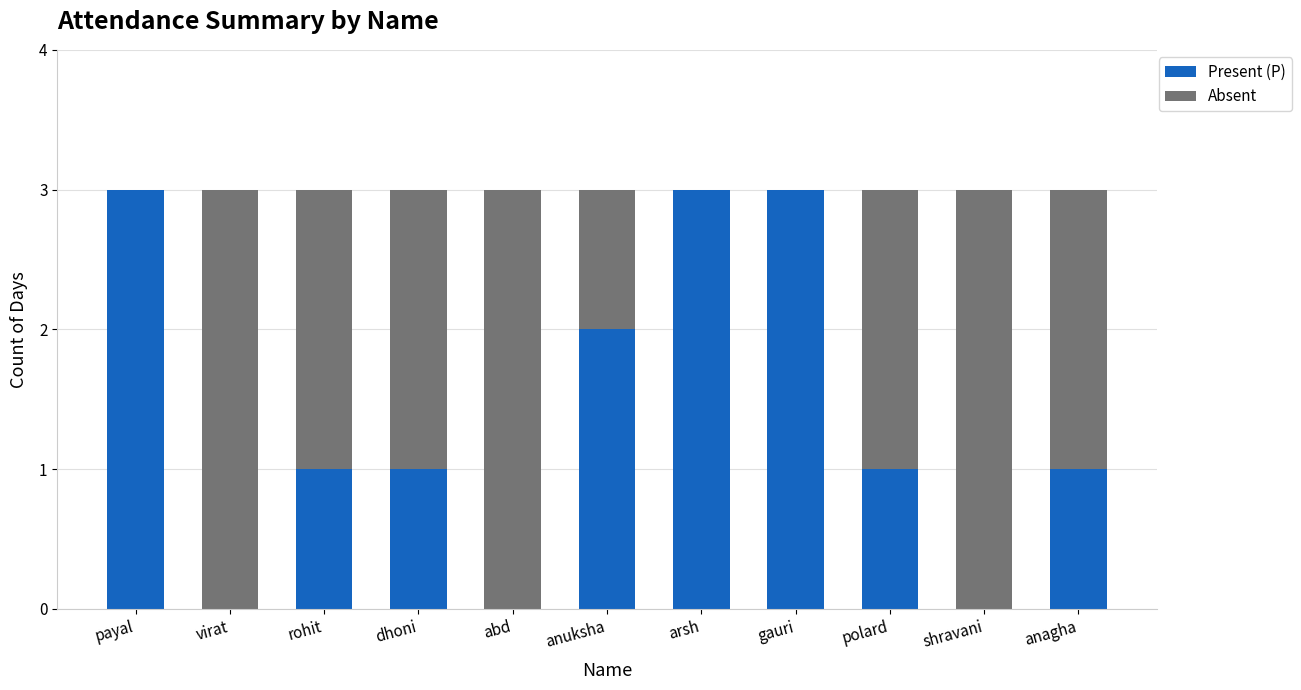

What is the sum of all Present (P) values?

15